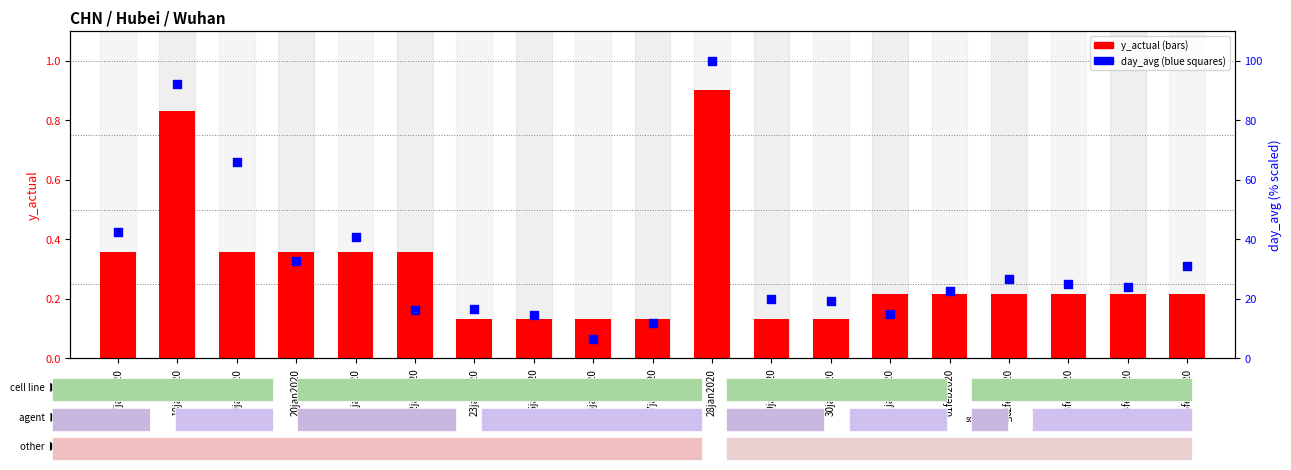

Which series reaches the maximum Y coordinate?

day_avg (scaled %)